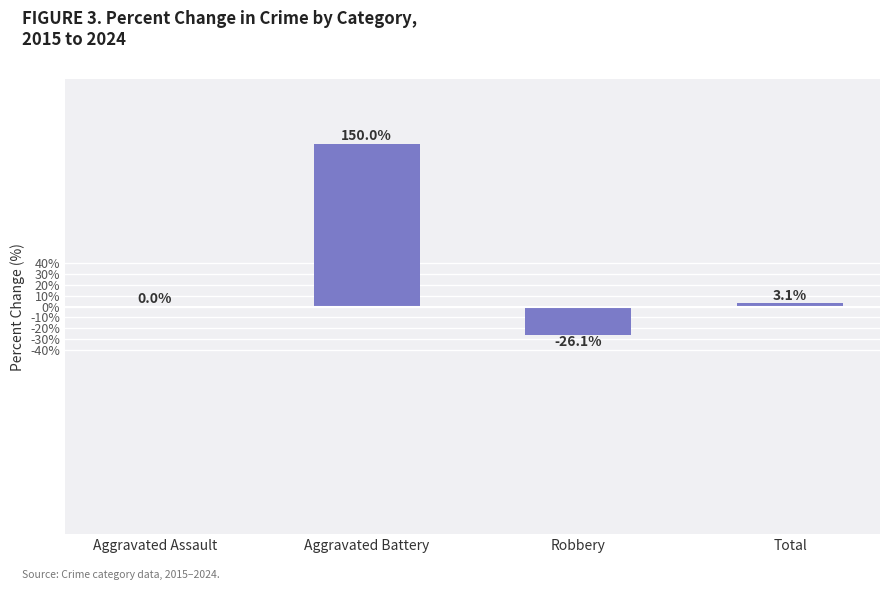

Which category has the highest value across all series?

Aggravated Battery